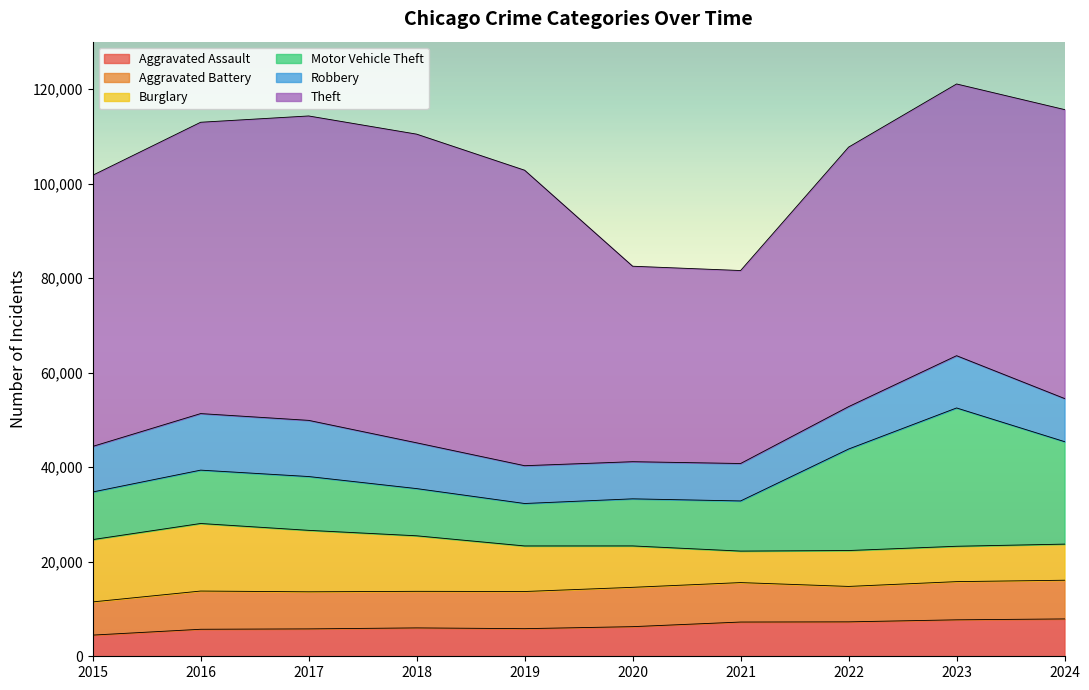

How many data points in Motor Vehicle Theft are above 11285?

4